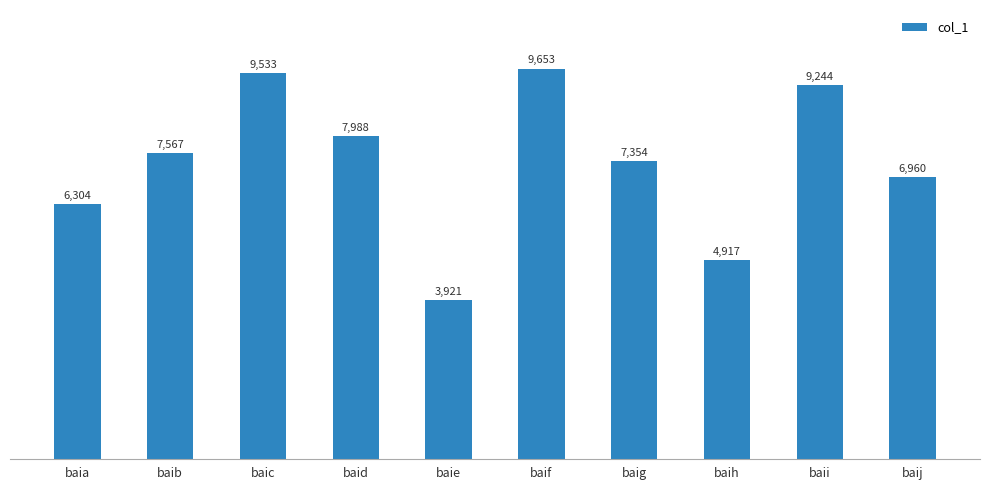

Reading left to right, what are all the values shown in this chart?

baia=6304	baib=7567	baic=9533	baid=7988	baie=3921	baif=9653	baig=7354	baih=4917	baii=9244	baij=6960